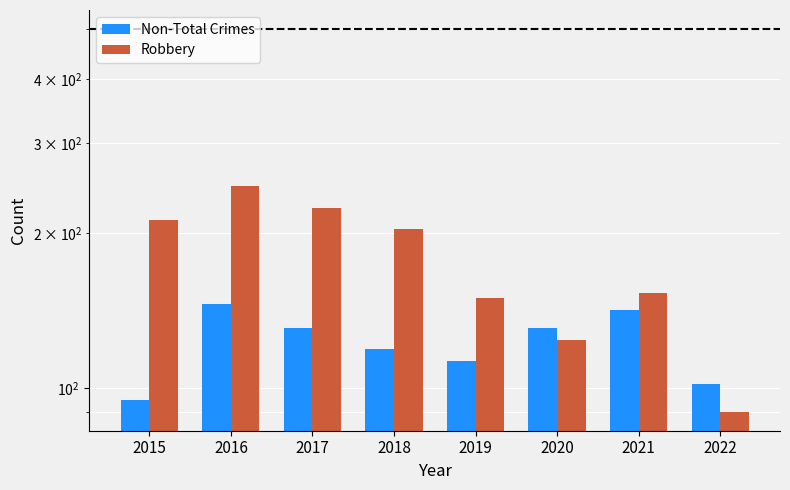

Rank the series at 2017 from highest to lowest value.

Robbery, Non-Total Crimes